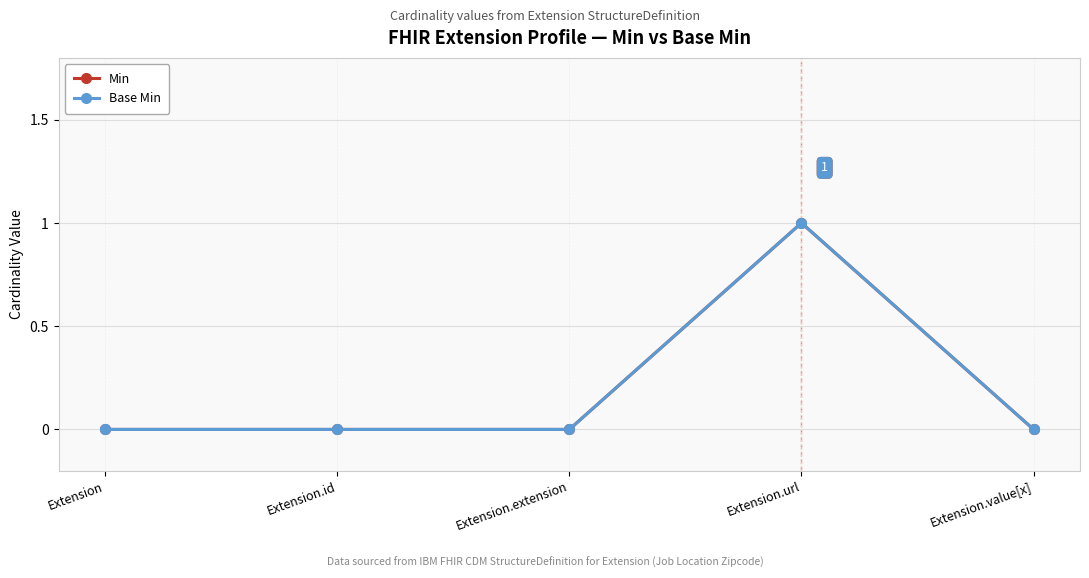

What is the sum of all Base Min values?

1